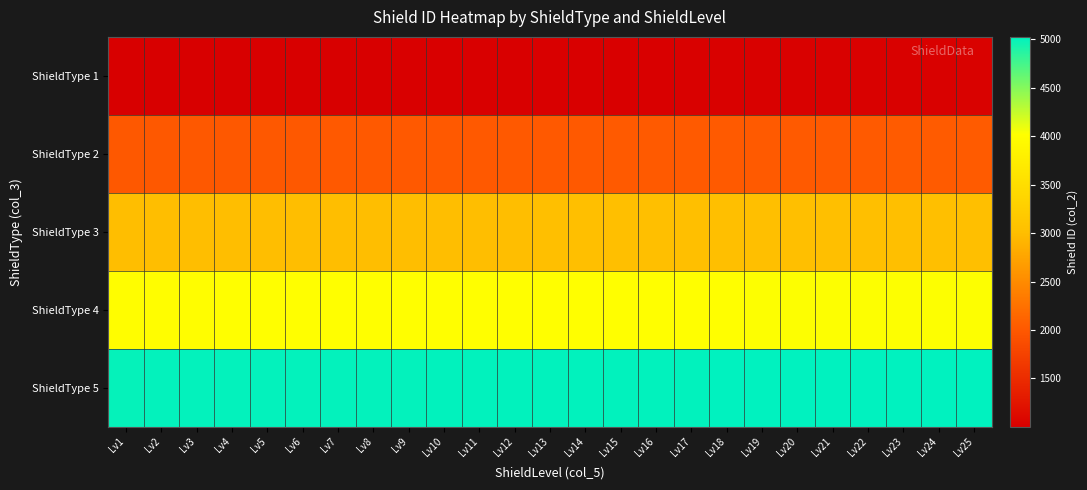

How many data points does each series have?

25